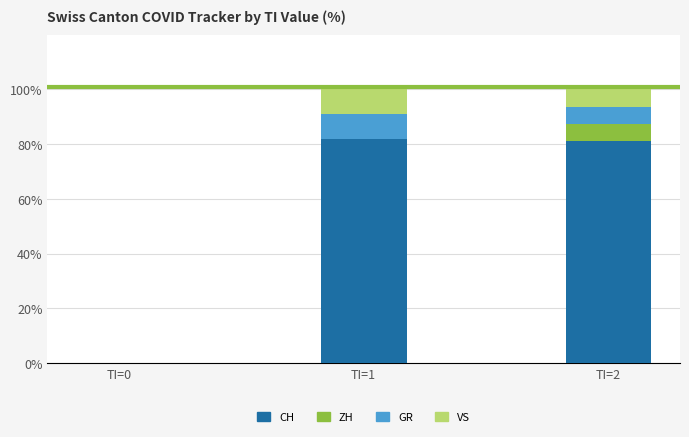

True or false: CH has a value of 0.0 at TI=0.

True